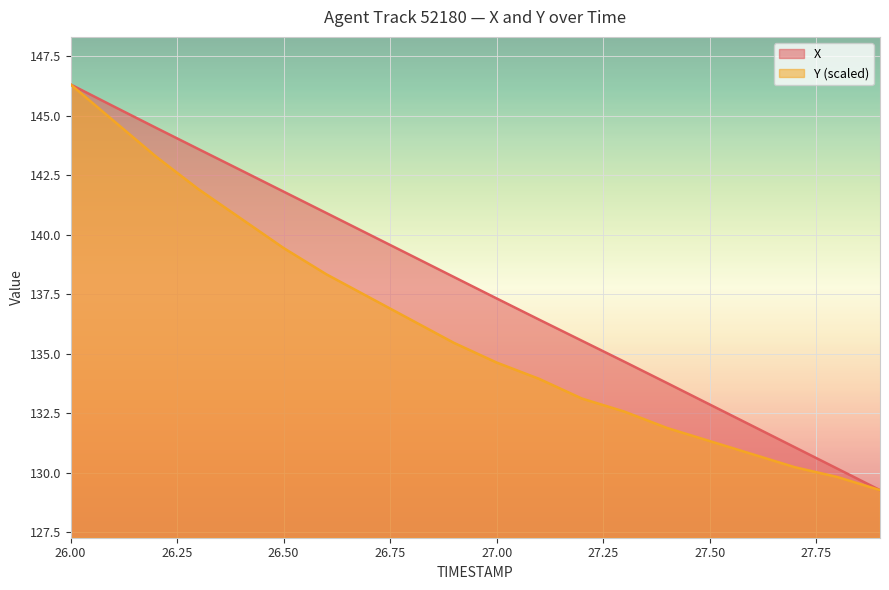

At which category is the sum across all series the highest?

26.00